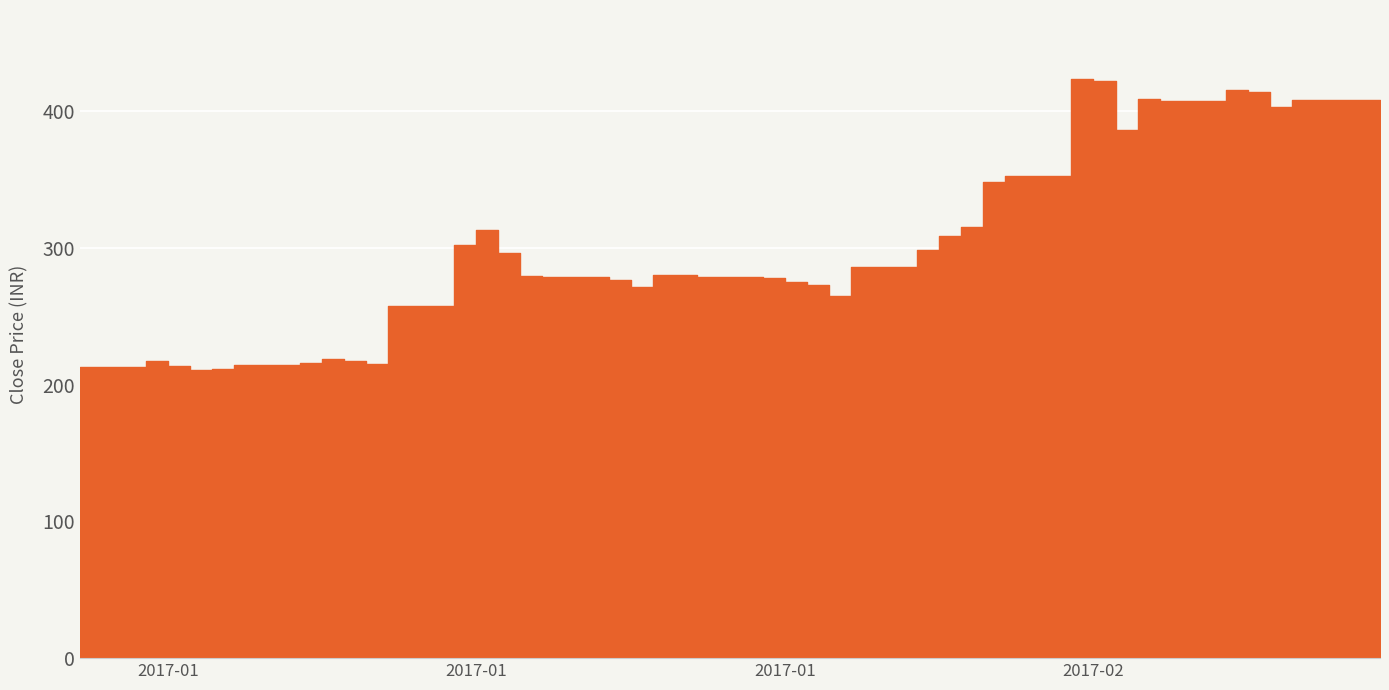

True or false: the data shows 107.0 at 2017-01.

False